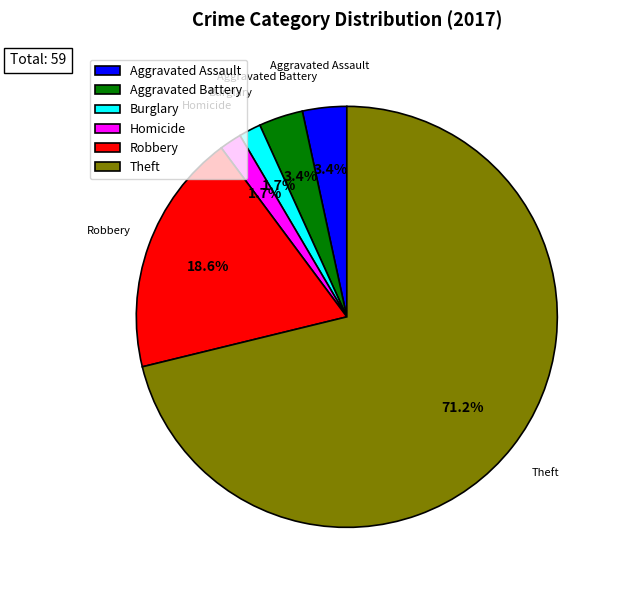

Which slice is the largest?

Theft